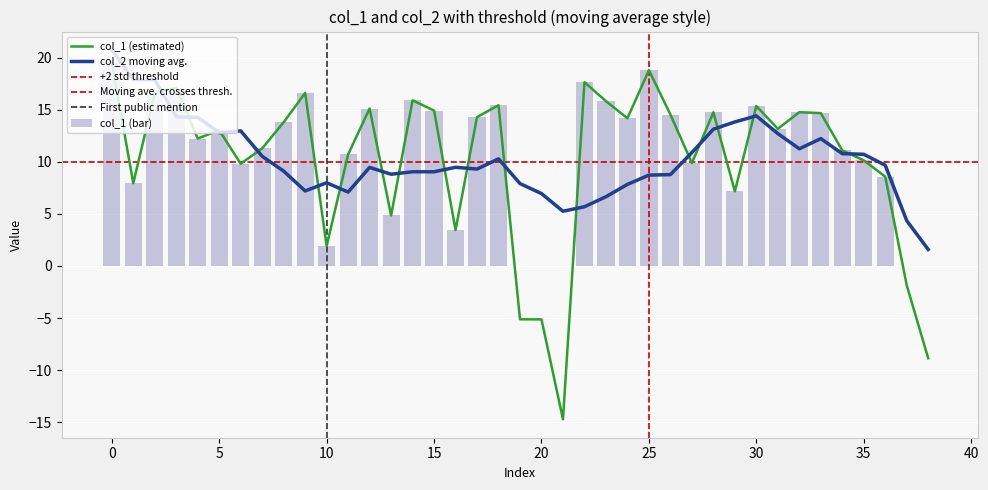

Which label corresponds to the smallest value in the chart?

21